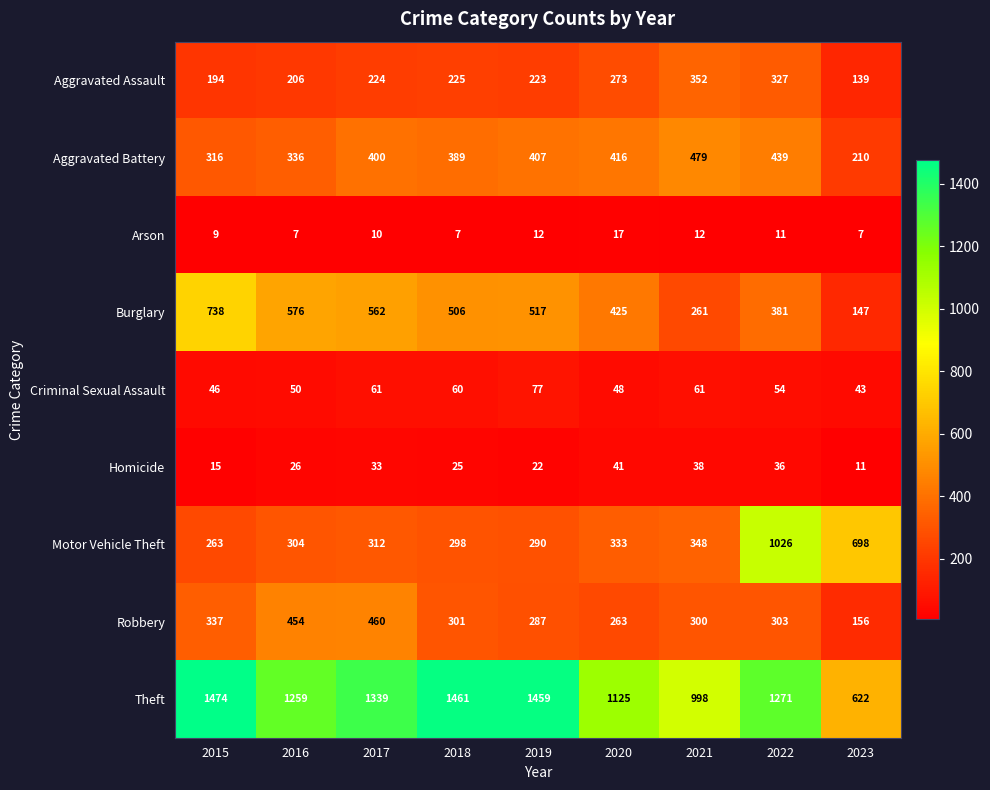

Which series has the largest total across all categories?

Theft